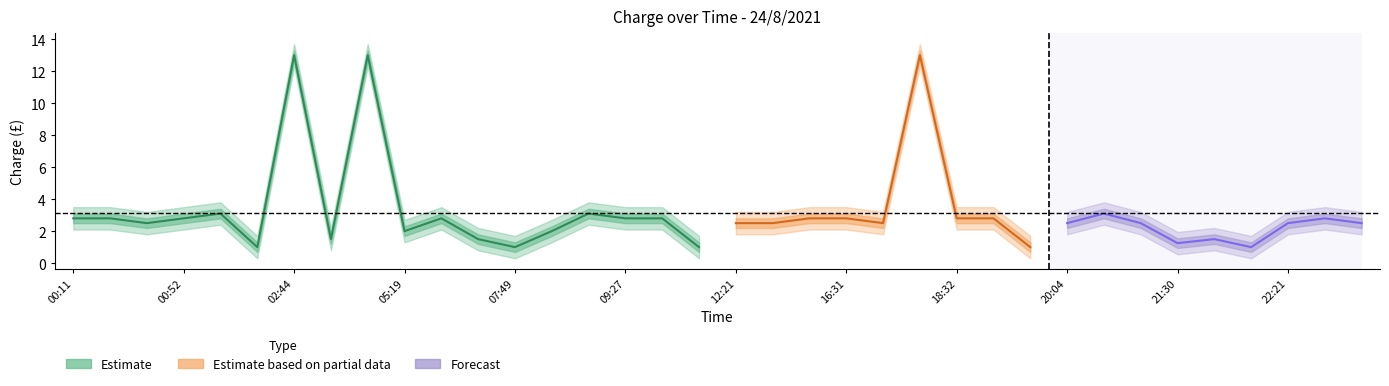

At 09:17, list the series in order from smallest to largest.

Charge_lower, Charge, Charge_upper